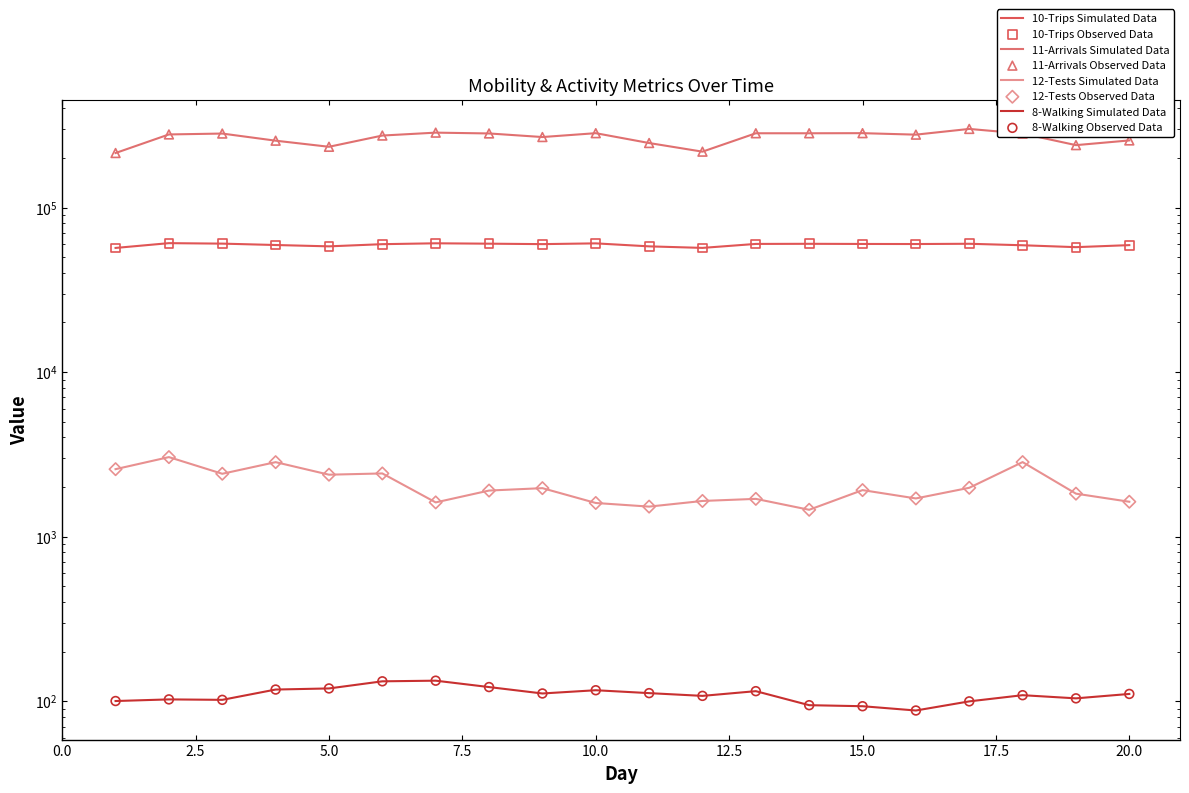

Which series has the largest total across all categories?

11-Arrivals